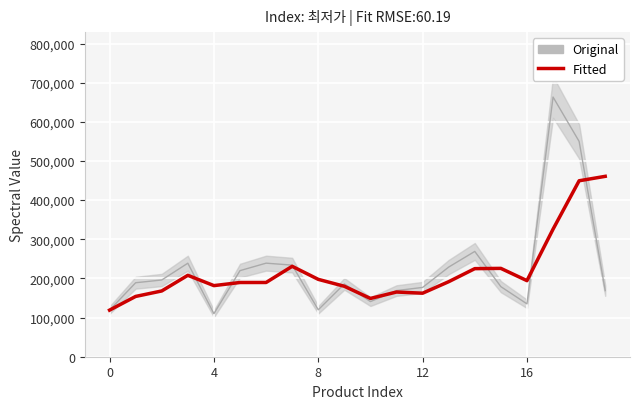

How many points are lower than both their immediate neighbors (excluding endpoints)?

4